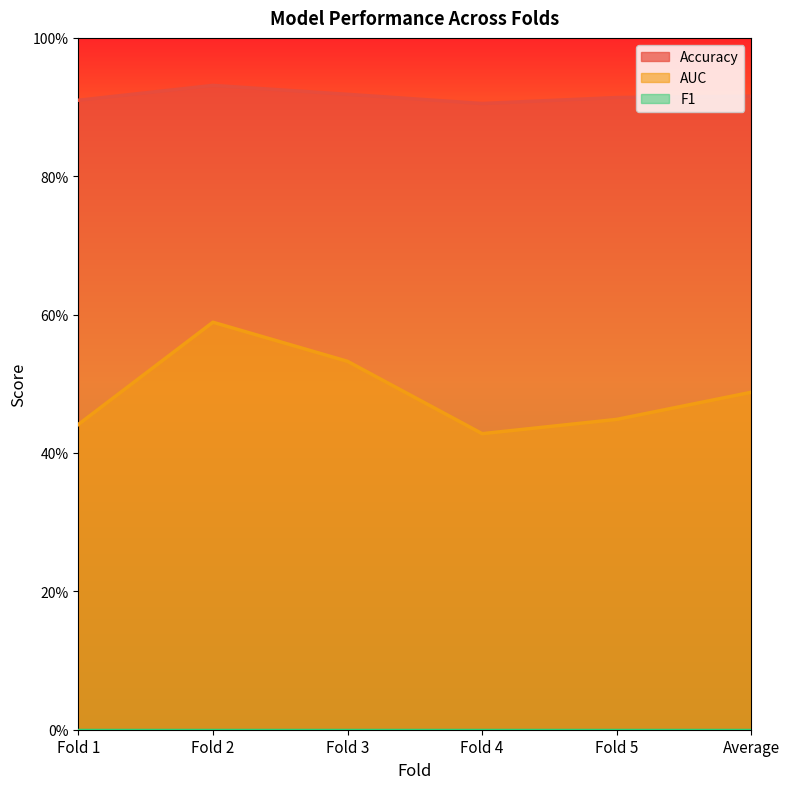

Which category has the lowest value across all series?

Fold 4